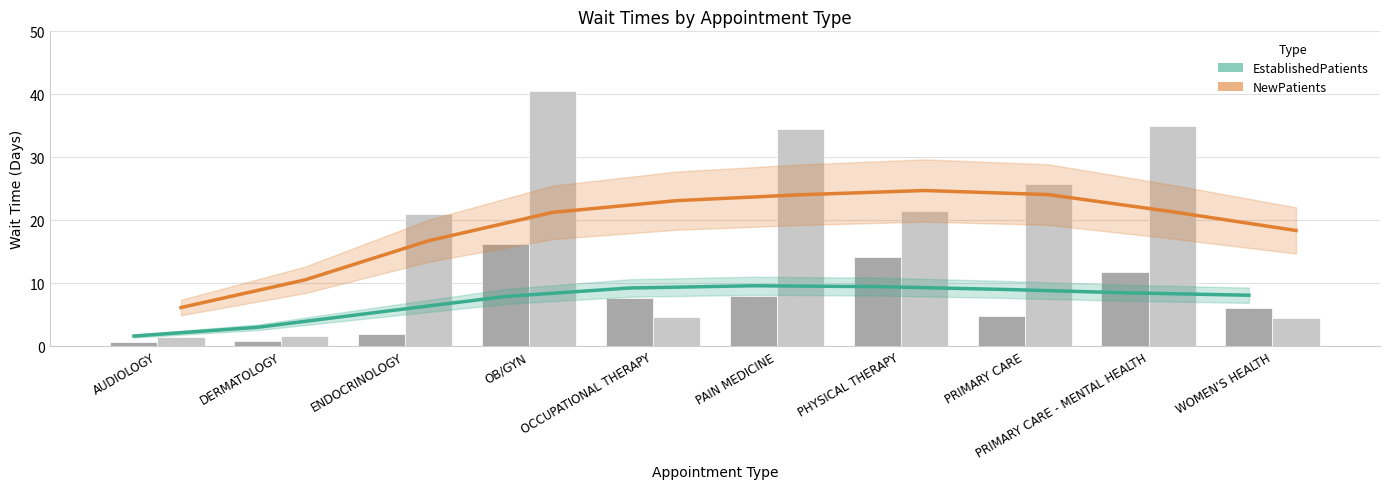

Reading left to right, list all the values displayed in this chart.

Estimate (Established): 1.6	3.0	5.5	7.9	9.2	9.6	9.5	9.0	8.5	8.1
Estimate (New Patients): 6.1	10.5	16.7	21.2	23.1	24.0	24.7	24.1	21.4	18.4
EstablishedPatients: 0.6	0.8	1.9	16.2	7.7	7.9	14.1	4.8	11.7	6.1
NewPatients: 1.5	1.6	21.0	40.5	4.6	34.5	21.5	25.7	35.0	4.4